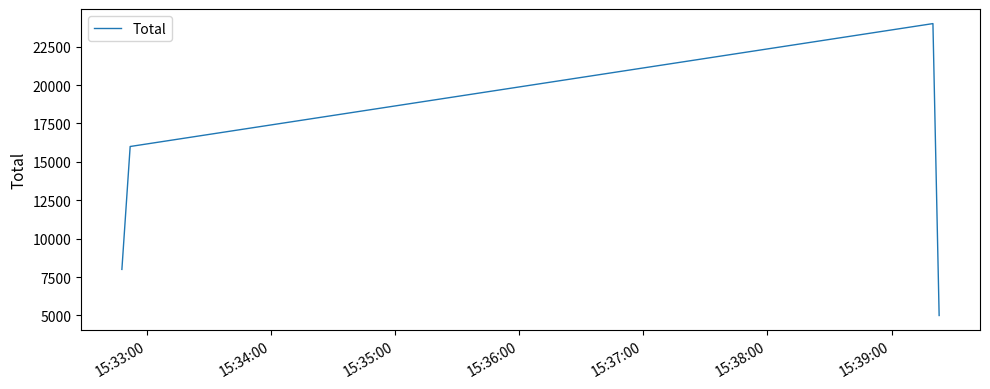

What is the smallest value displayed?

5000